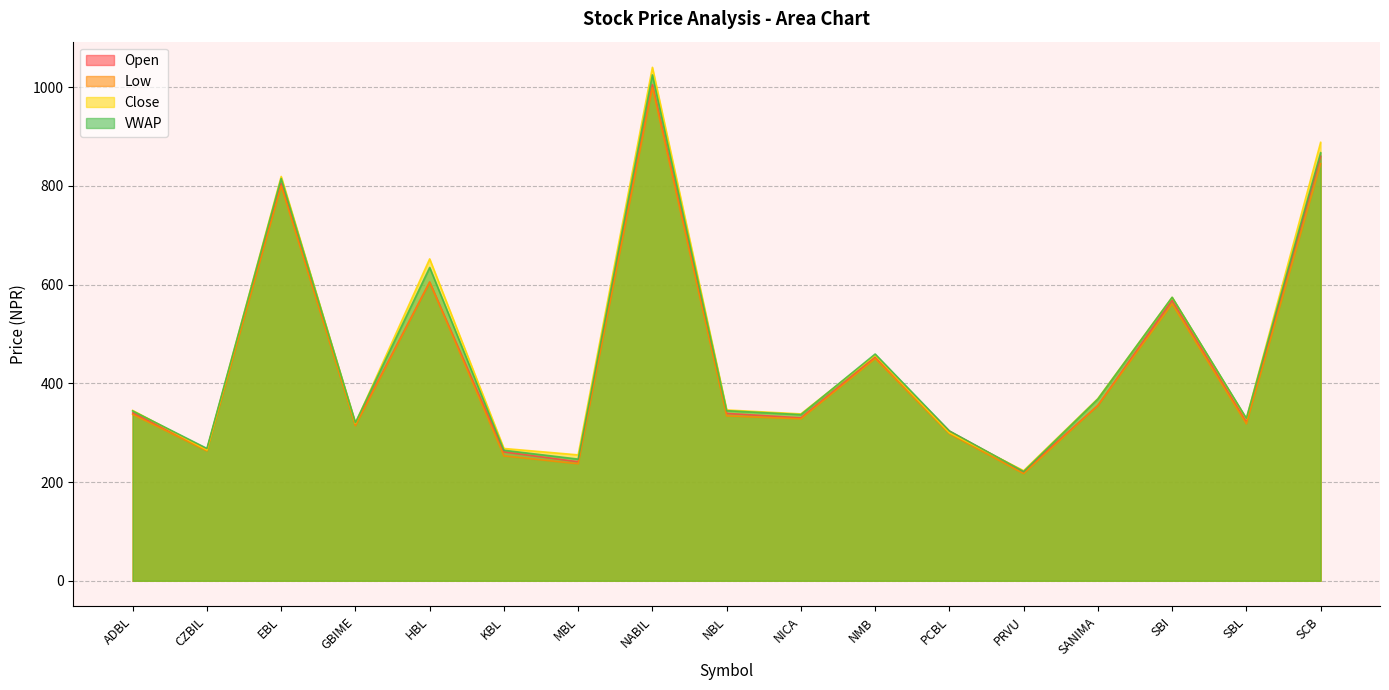

Where do VWAP and Close first cross each other?

ADBL and CZBIL